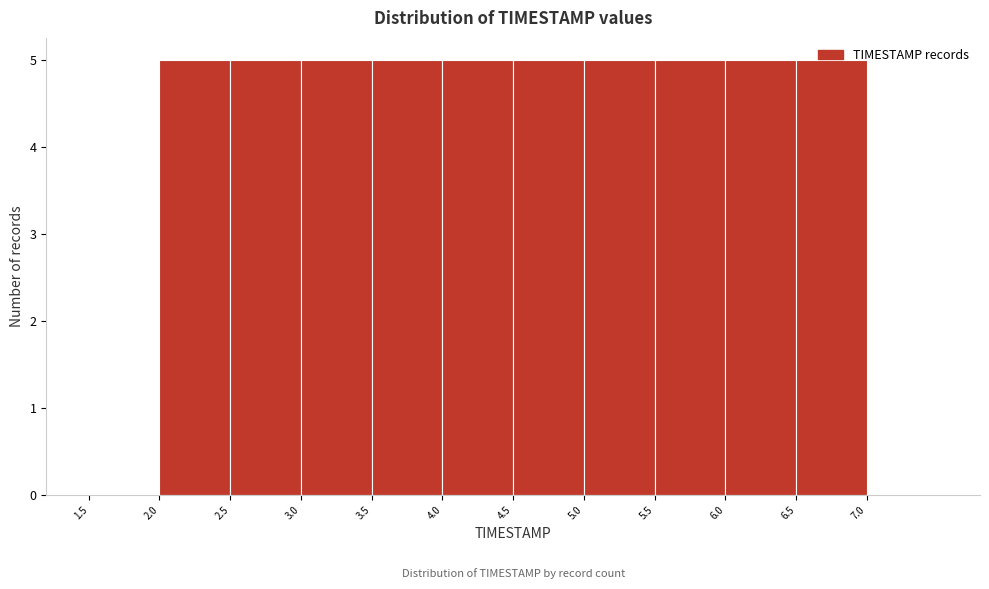

Reading left to right, transcribe this chart: for each bar, give the range it covers on the x-axis and its height. The values are not printed on the chart, so give them approximately, as read against the axis.

1.5 to 2.0: 0
2.0 to 2.5: 5
2.5 to 3.0: 5
3.0 to 3.5: 5
3.5 to 4.0: 5
4.0 to 4.5: 5
4.5 to 5.0: 5
5.0 to 5.5: 5
5.5 to 6.0: 5
6.0 to 6.5: 5
6.5 to 7.0: 5
7.0 to 7.5: 0